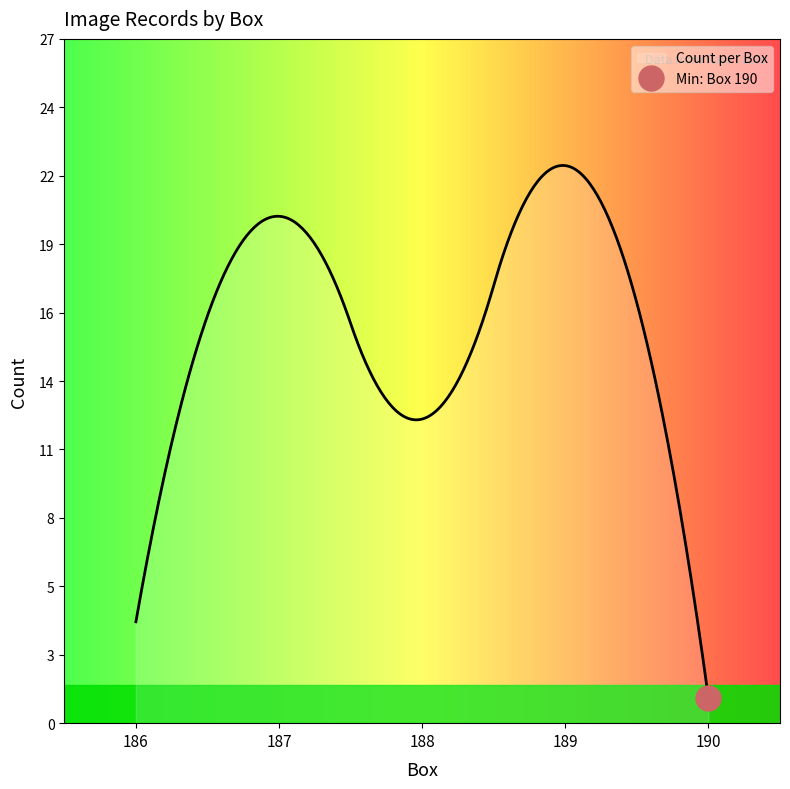

Between 6 and 13, which is larger?

13